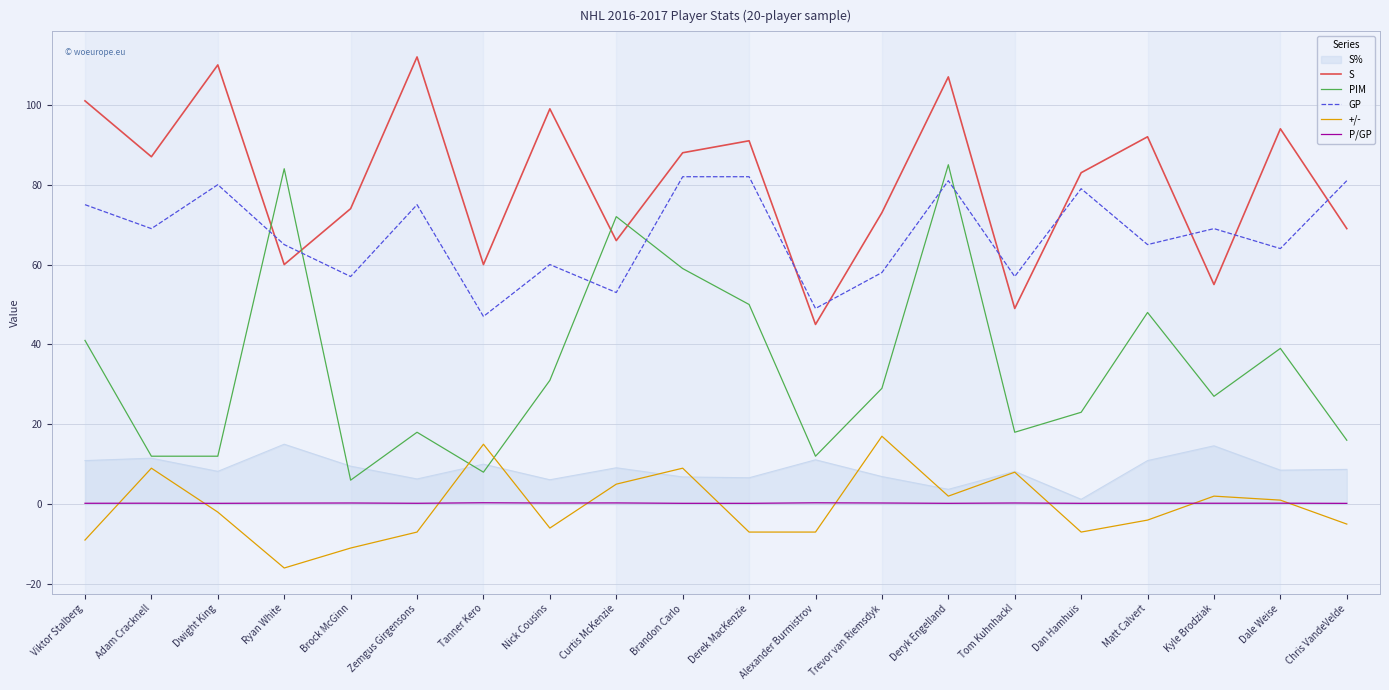

Where do PIM and GP first cross each other?

Dwight King and Ryan White